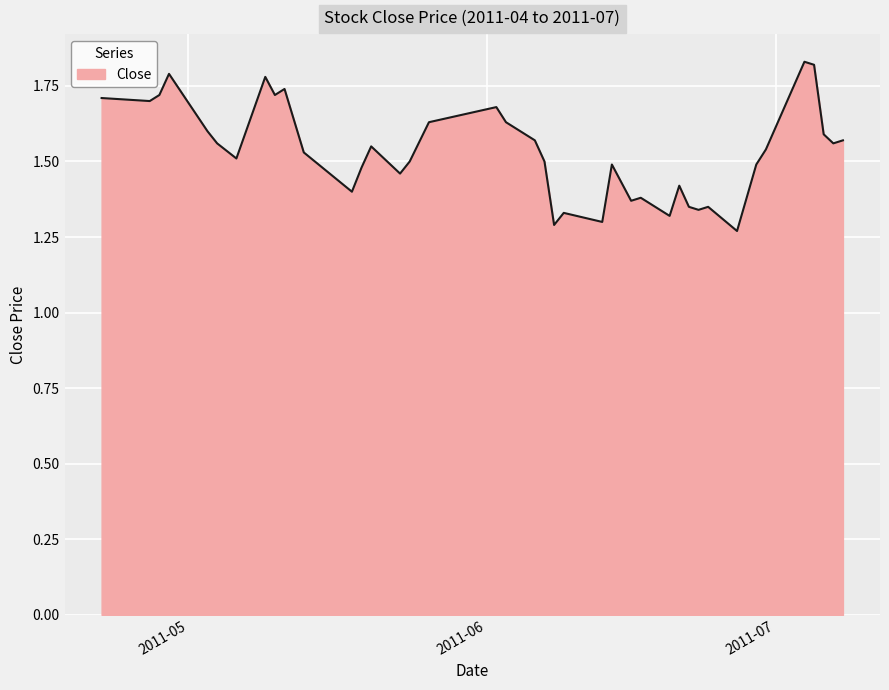

What is the difference between the maximum and minimum values?

0.6